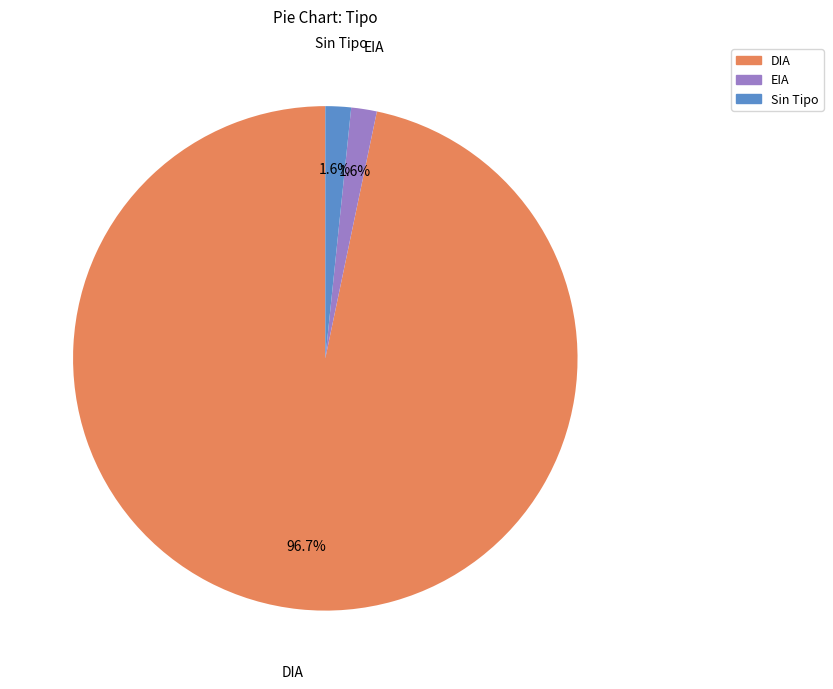

Is there any slice that represents more than half of the pie?

Yes